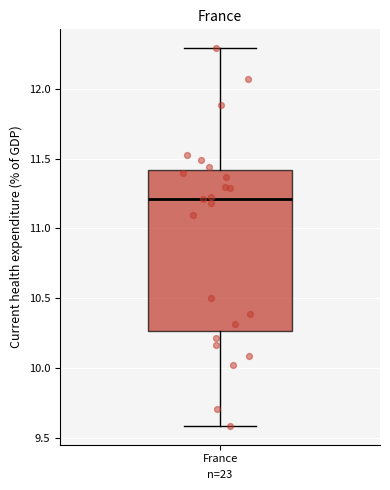

Where does the upper whisker of the box for France end on the y-axis? The values are not printed on the chart, so give them approximately, as read against the axis.

12.30